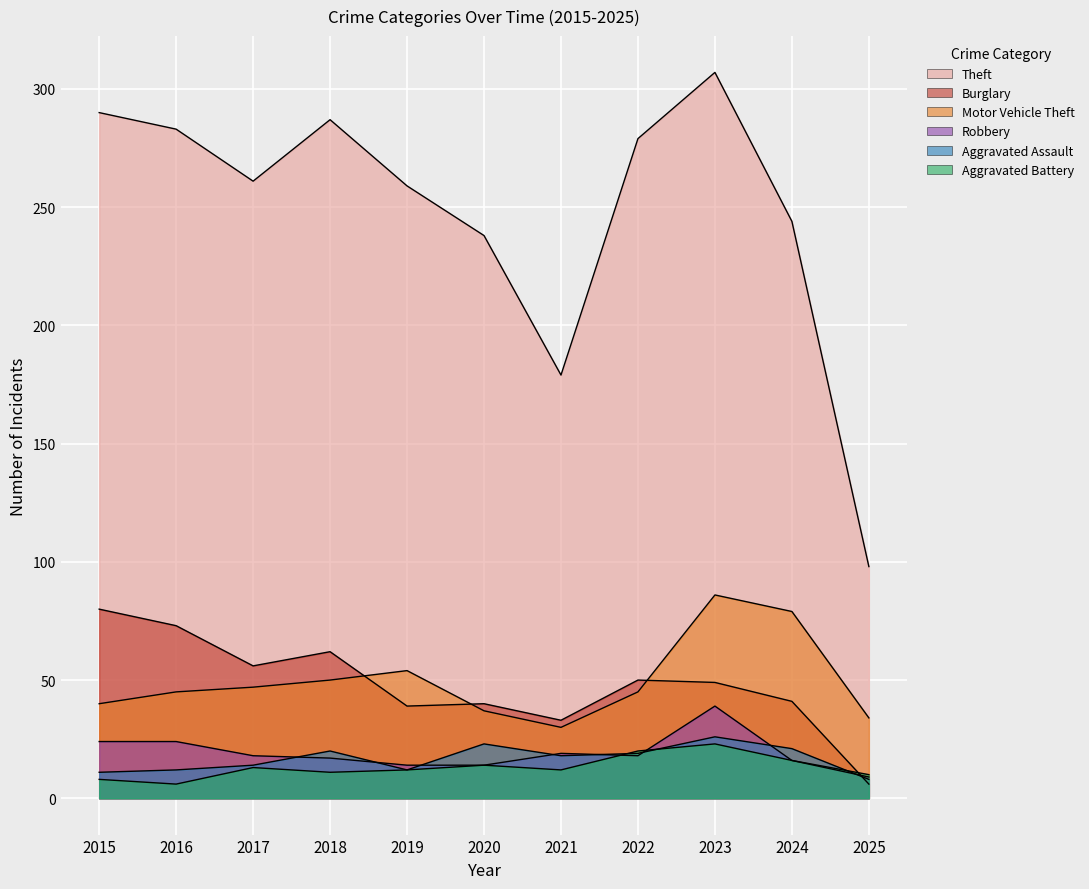

Reading left to right, list all the values displayed in this chart.

Theft: 2015=290	2016=283	2017=261	2018=287	2019=259	2020=238	2021=179	2022=279	2023=307	2024=244	2025=98
Burglary: 2015=80	2016=73	2017=56	2018=62	2019=39	2020=40	2021=33	2022=50	2023=49	2024=41	2025=6
Motor Vehicle Theft: 2015=40	2016=45	2017=47	2018=50	2019=54	2020=37	2021=30	2022=45	2023=86	2024=79	2025=34
Robbery: 2015=24	2016=24	2017=18	2018=17	2019=14	2020=14	2021=19	2022=18	2023=39	2024=16	2025=9
Aggravated Assault: 2015=11	2016=12	2017=14	2018=20	2019=12	2020=23	2021=18	2022=19	2023=26	2024=21	2025=8
Aggravated Battery: 2015=8	2016=6	2017=13	2018=11	2019=12	2020=14	2021=12	2022=20	2023=23	2024=16	2025=10